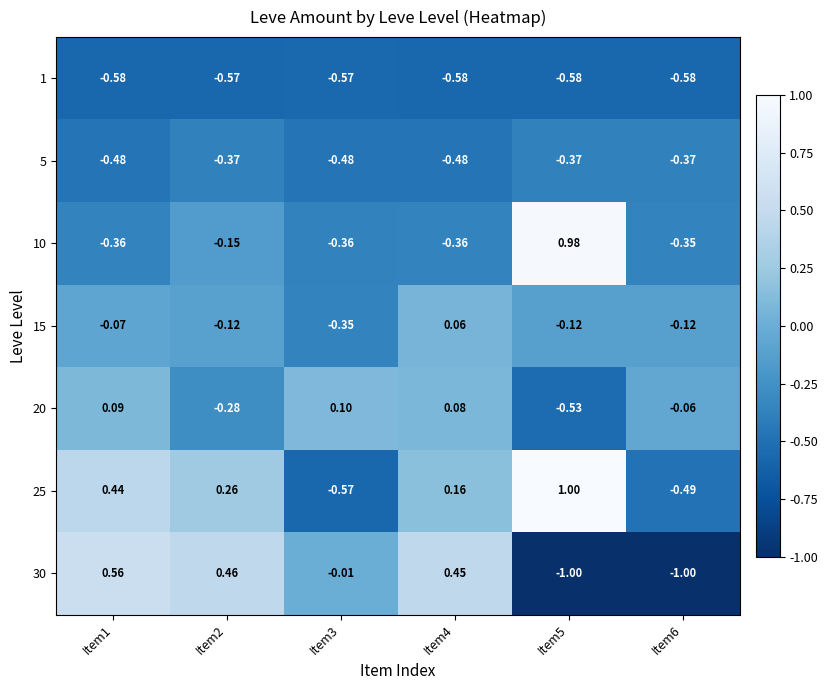

Which series has the widest spread of values?

25